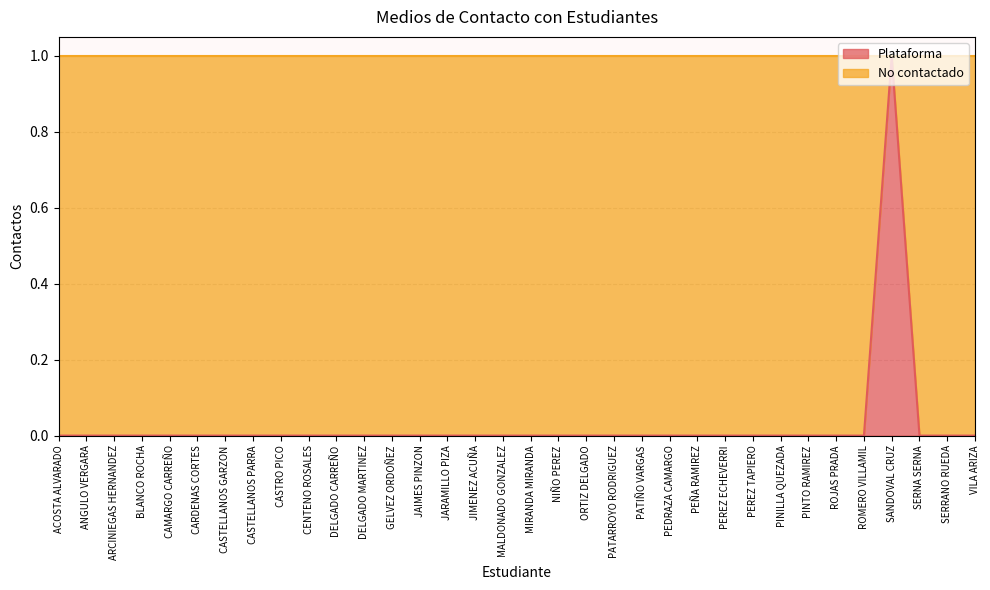

Which has a higher value, CASTELLANOS PARRA or NIÑO PEREZ?

CASTELLANOS PARRA